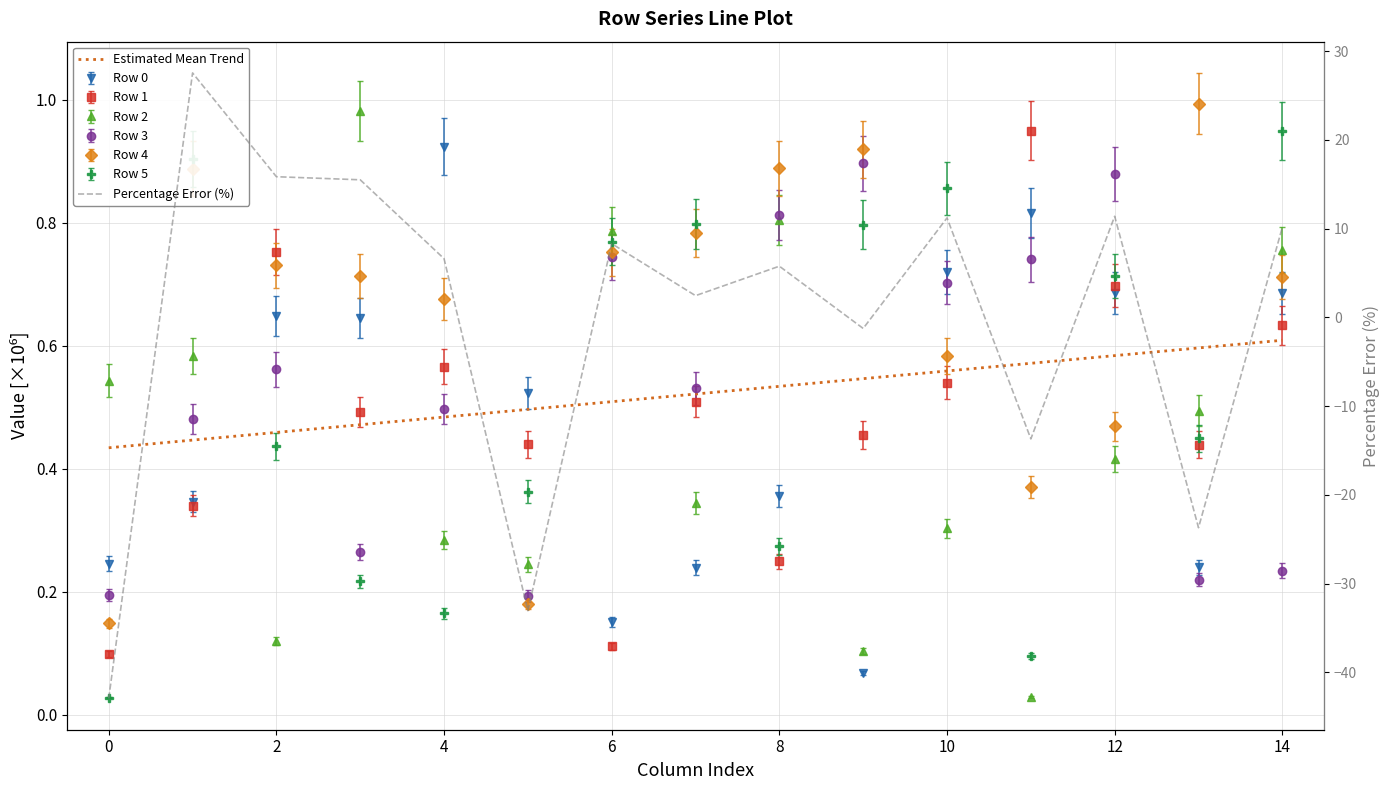

What is the value of the Estimated Mean Trend point at the 6th from the left?

0.5